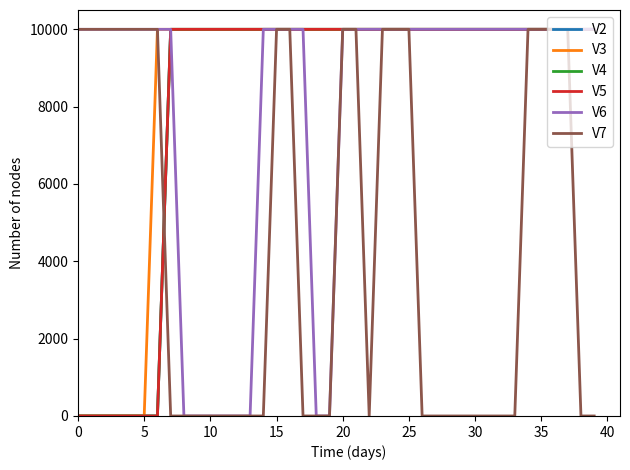

Which series has the largest range (max minus min)?

V2